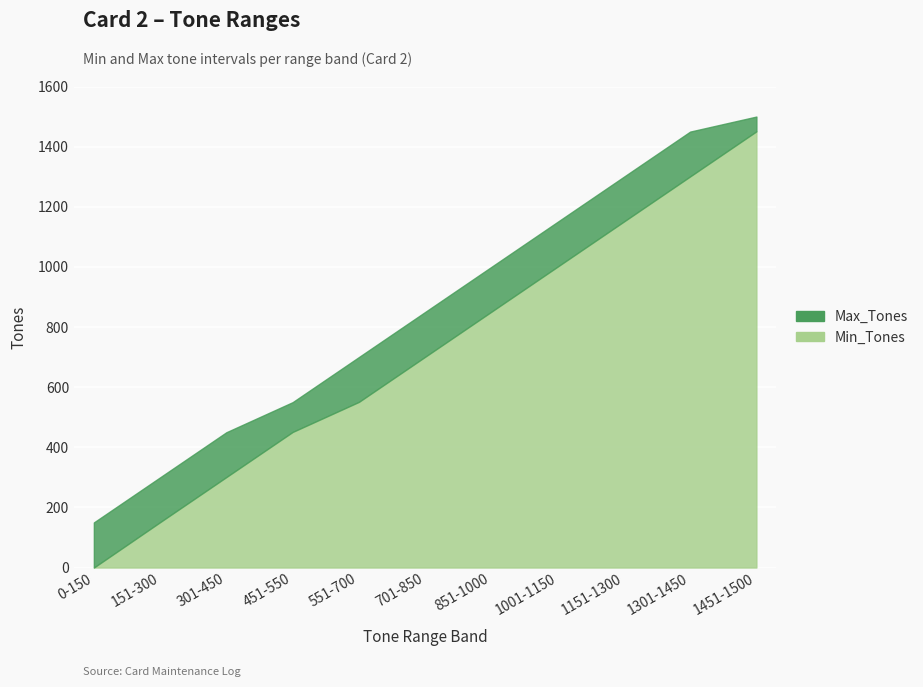

What position from the left is 701-850?

6